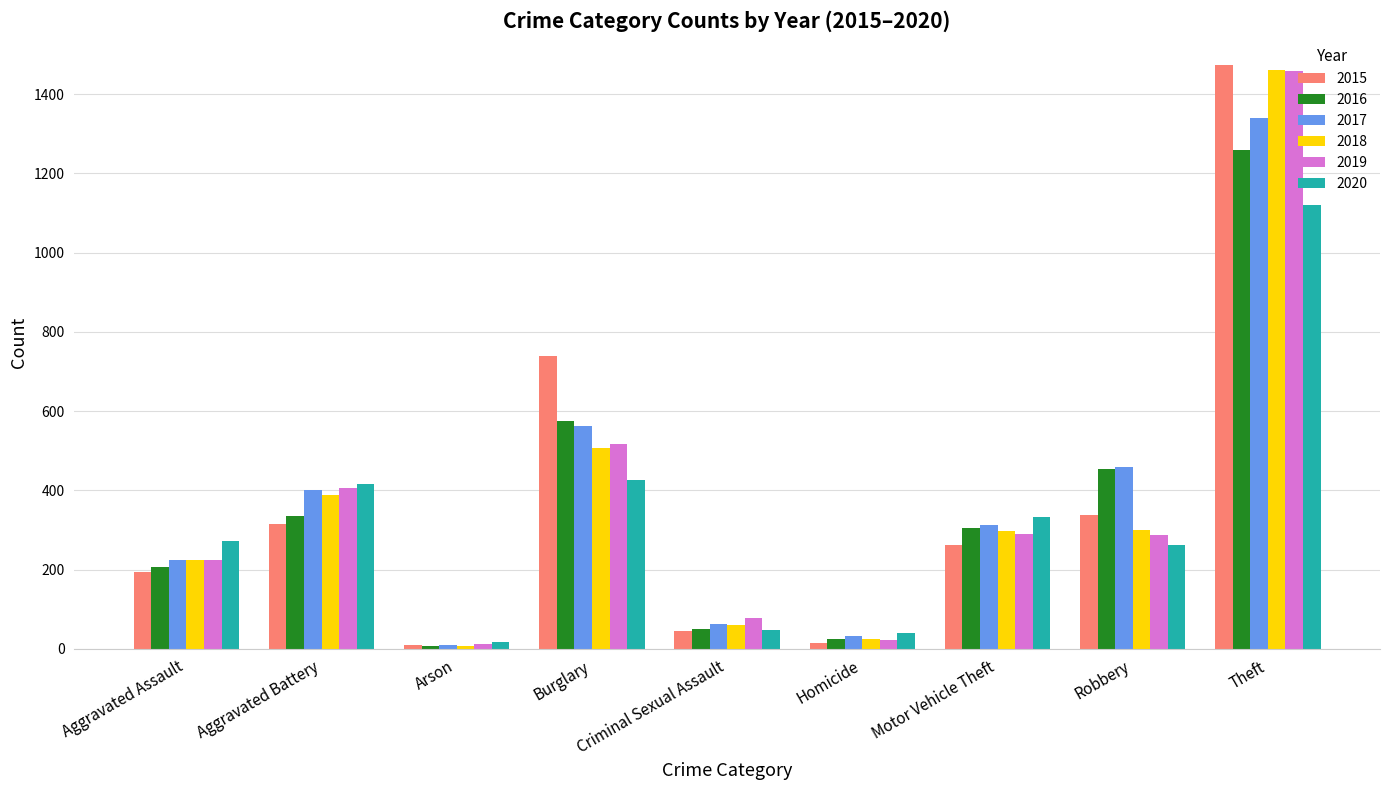

What is the value of the 2015 bar at the 7th from the left?

263